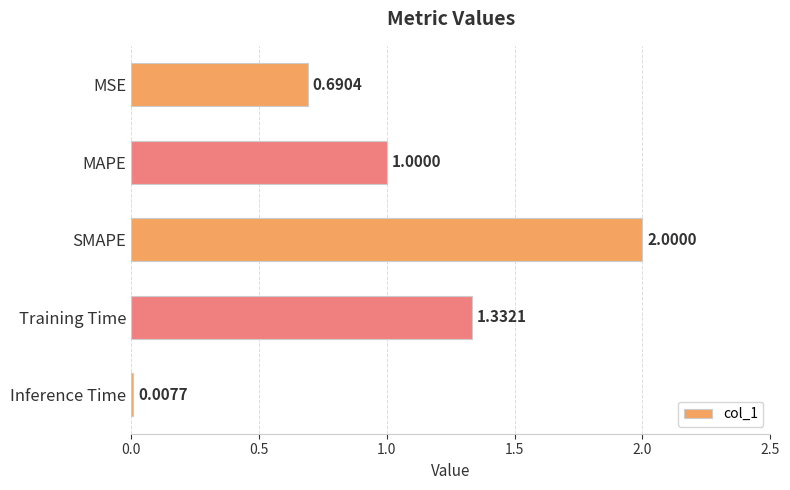

Does the chart contain any negative values?

No